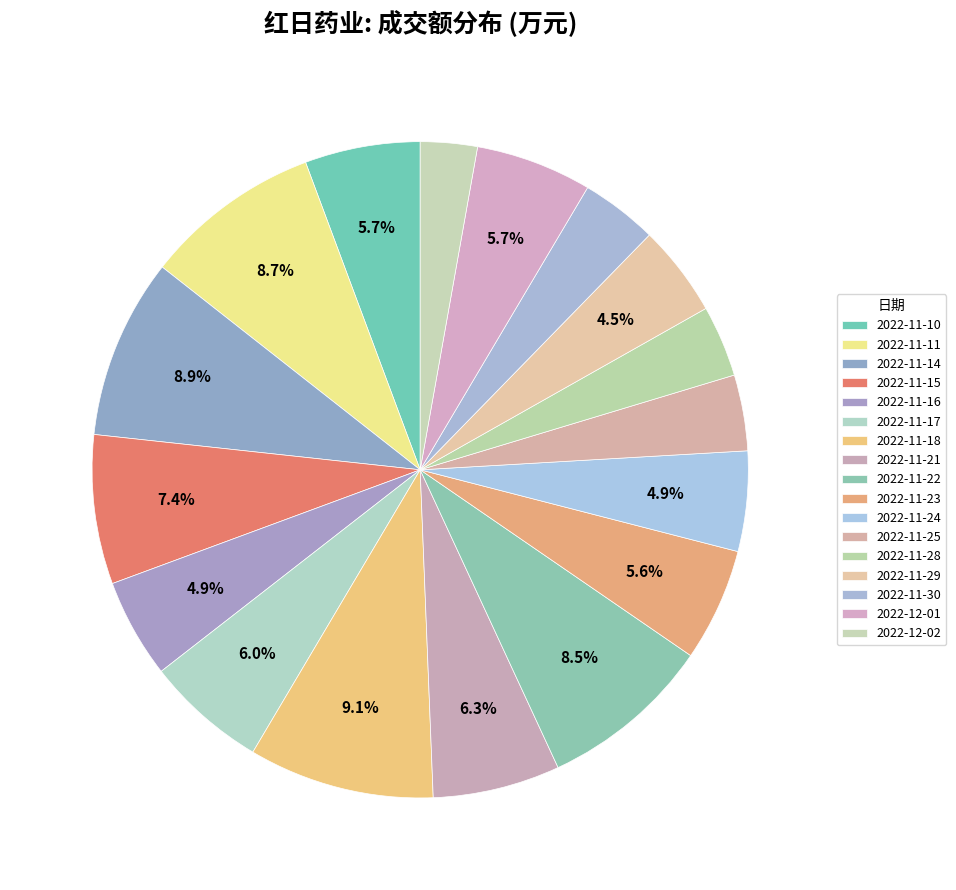

How many slices are in this pie chart?

17